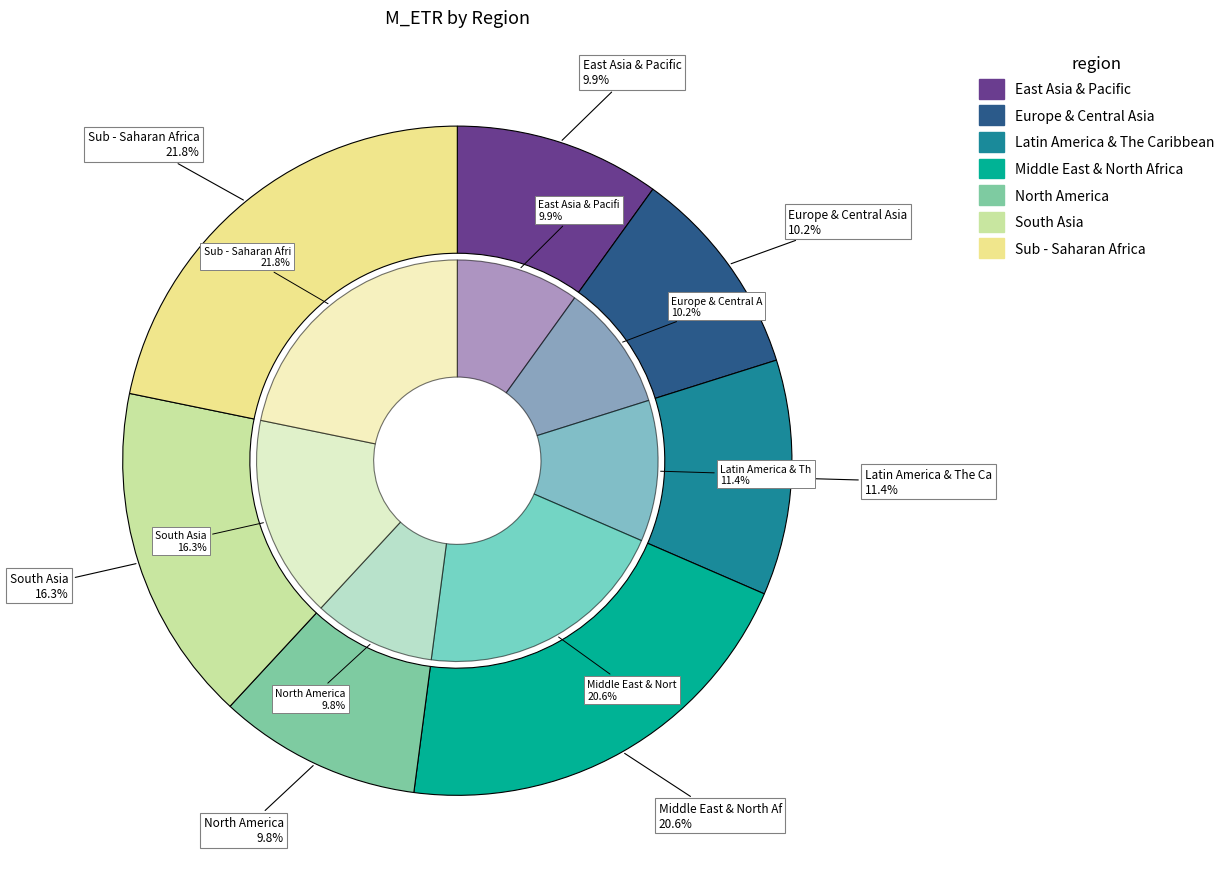

To the nearest percent, what is the difference between the largest and smallest slice percentages?

12%